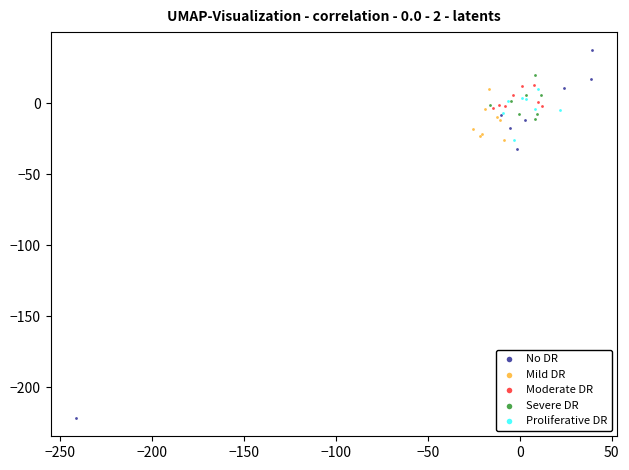

Which series contains the highest Y value?

No DR